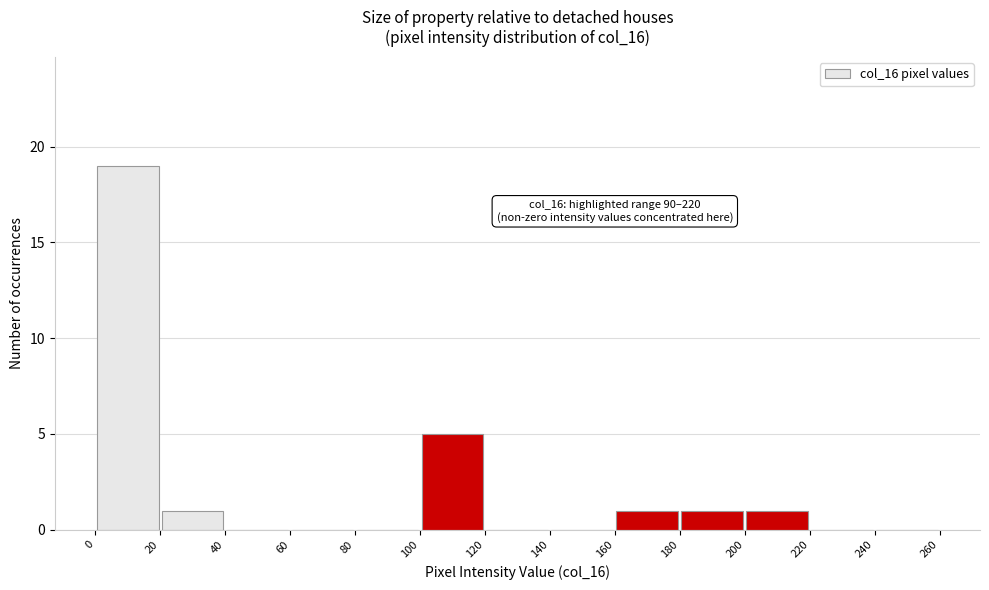

Over which range of the x-axis is the bar tallest?

0 to 20